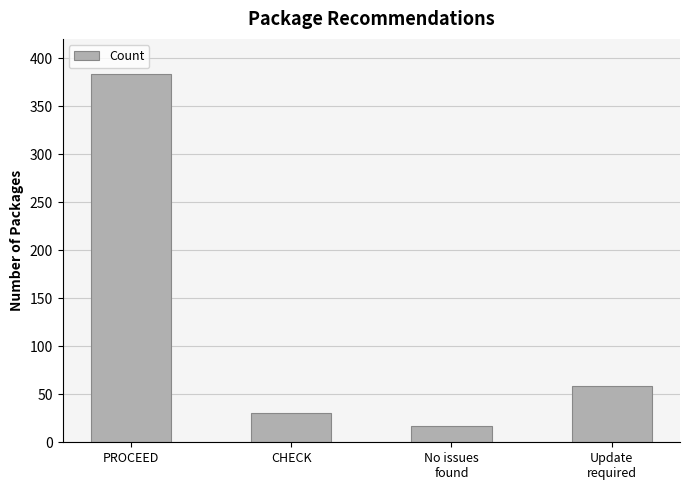

True or false: the data shows 21 at Update
required.

False